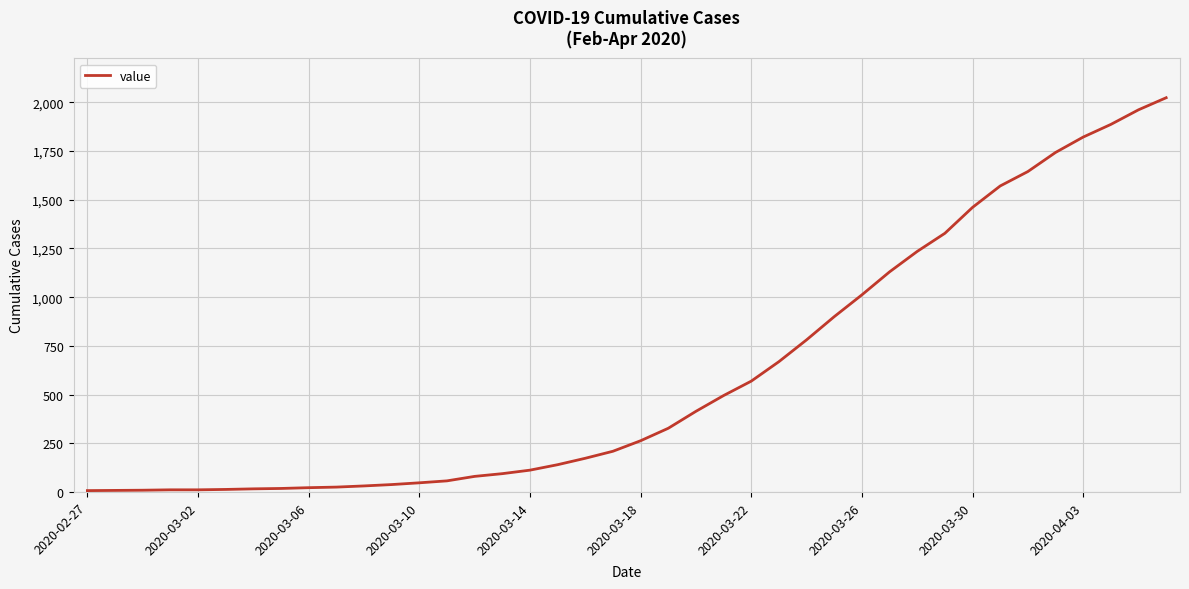

What is the maximum value shown in the chart?

2024